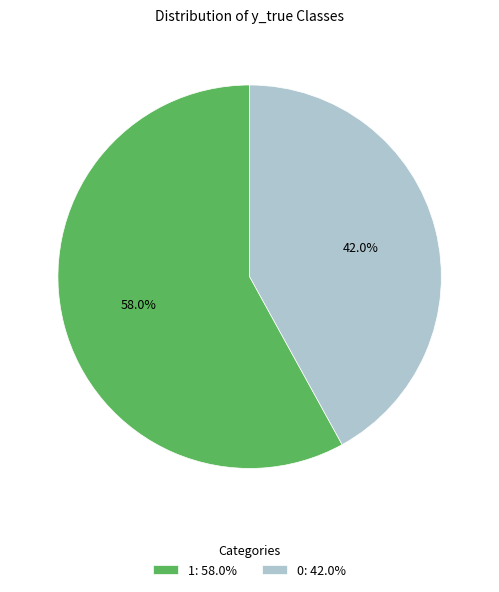

Is it true that 0 is 28% of the pie?

False